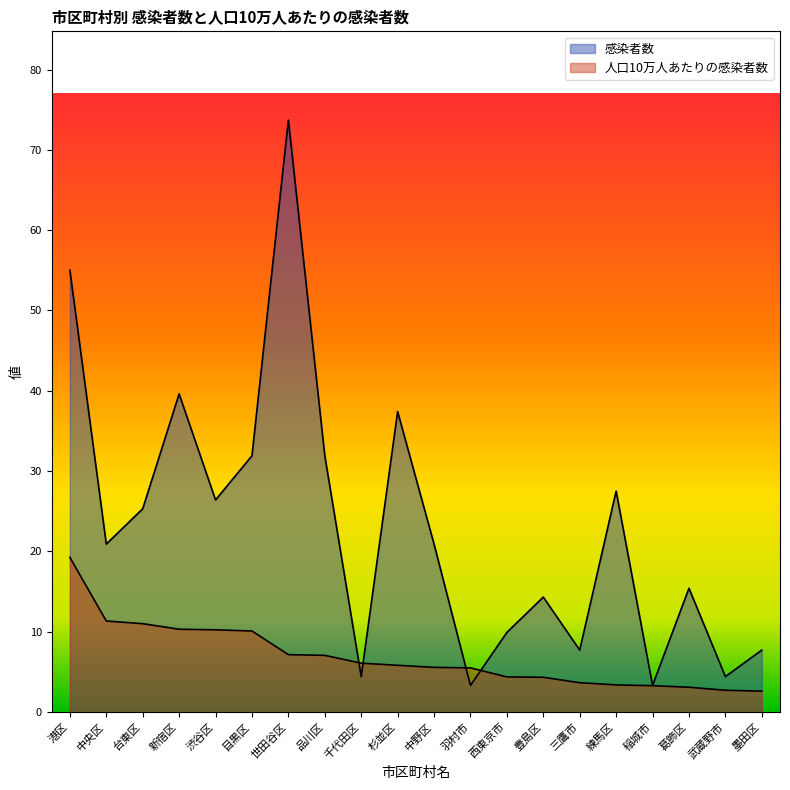

Does the chart display data point markers on the line(s)?

No